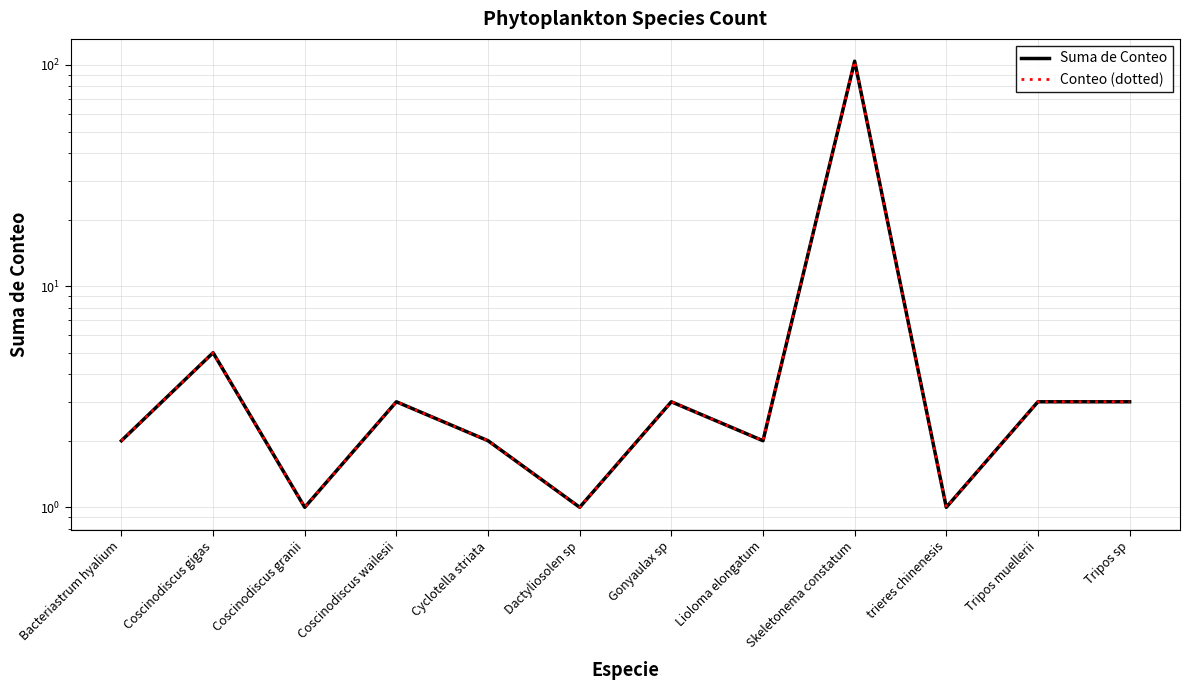

True or false: Conteo (dotted) has a value of 1 at Coscinodiscus wailesii.

False